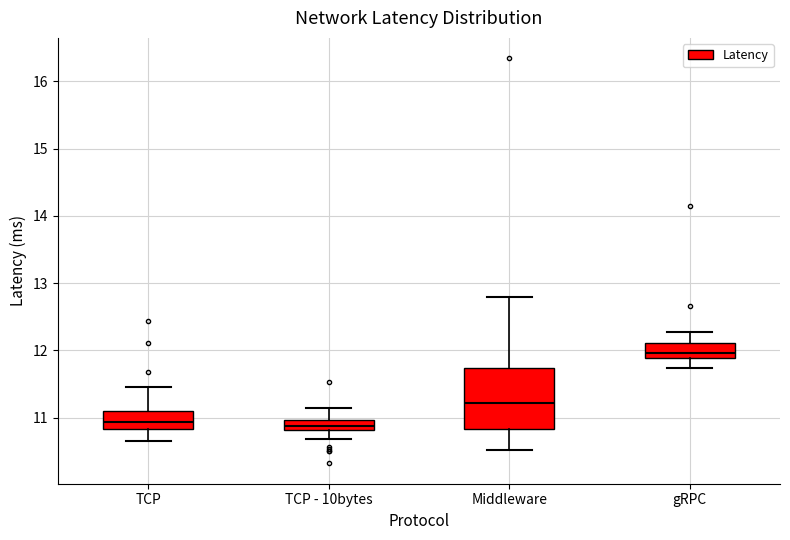

Which box's median line is the highest?

gRPC